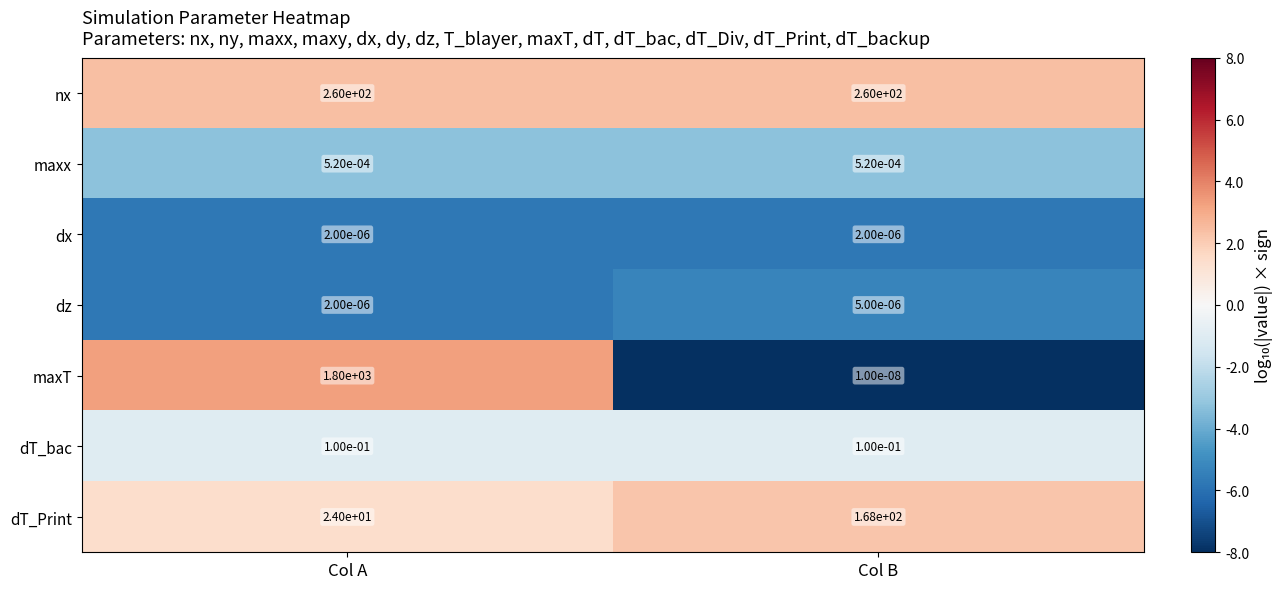

List the series in order of their peak value, highest first.

maxT, nx, dT_Print, dT_bac, maxx, dz, dx